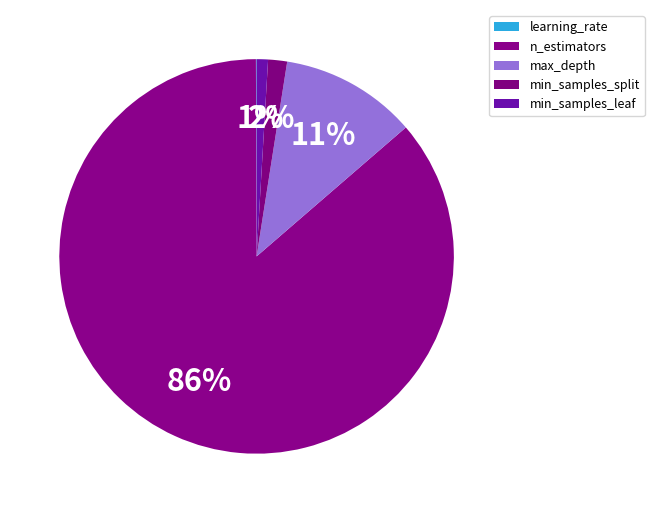

What percentage is NOT represented by min_samples_leaf?

99.1%